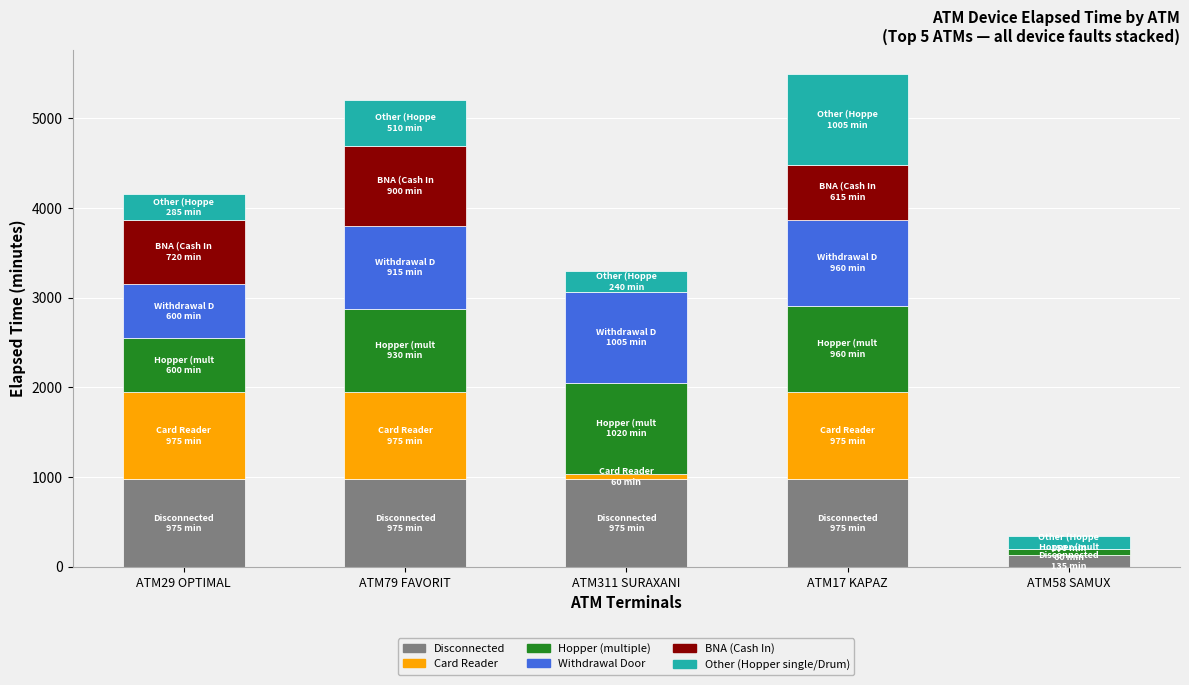

True or false: Disconnected has a value of 1386 at ATM311 SURAXANI.

False